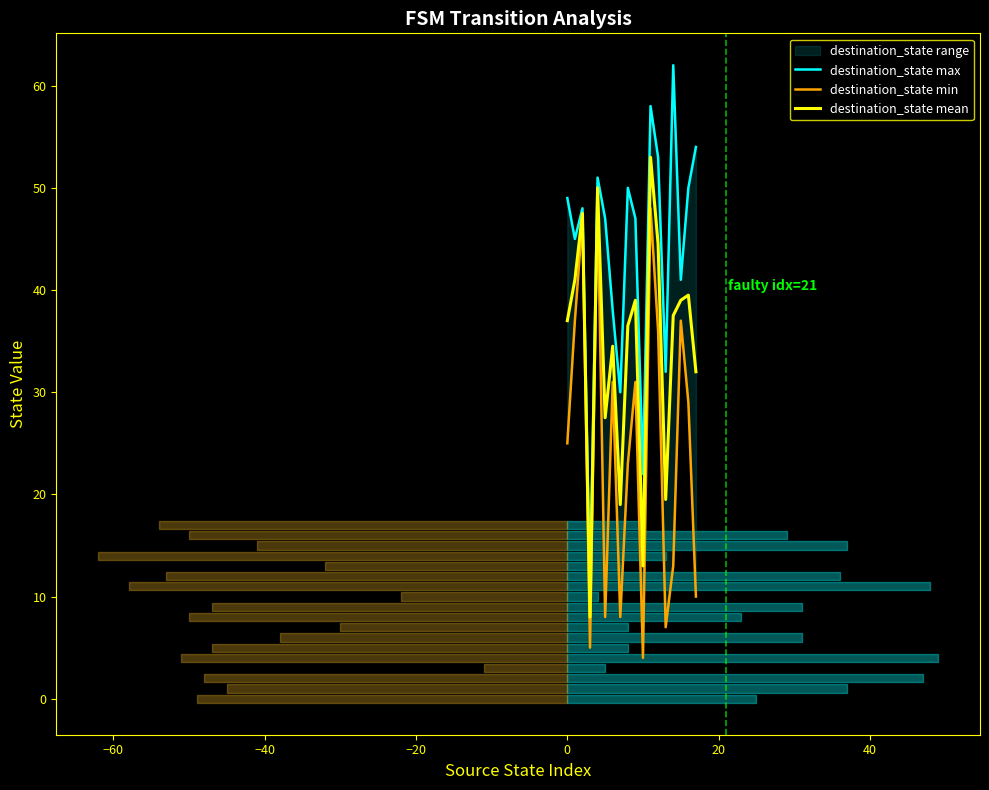

True or false: destination_state max and destination_state min cross at least once.

False